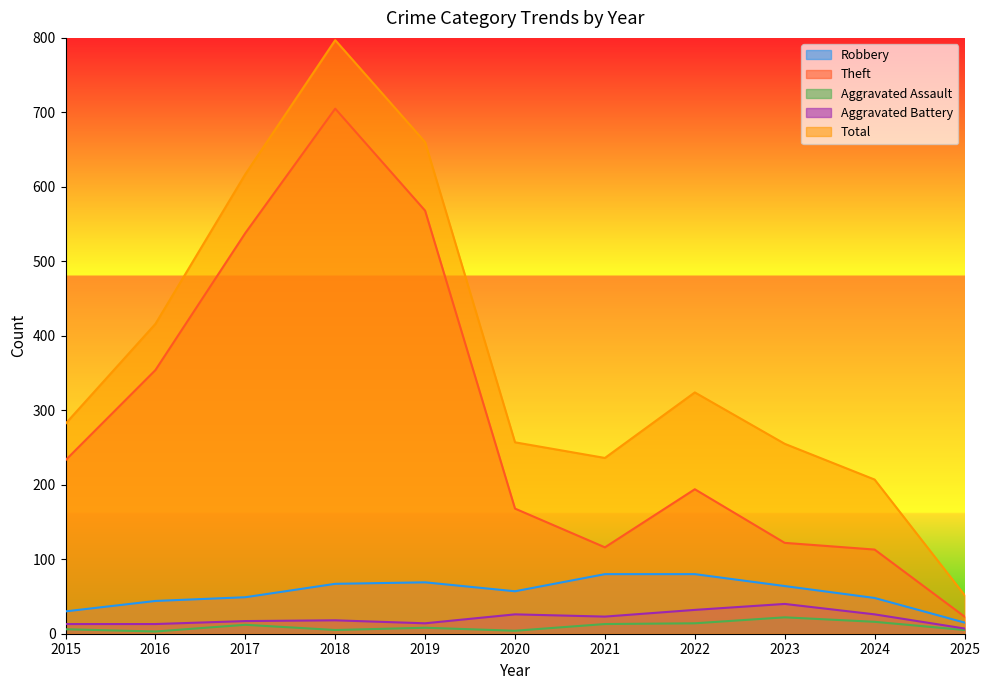

What is the difference between the maximum and second lowest values in the Total series?

590